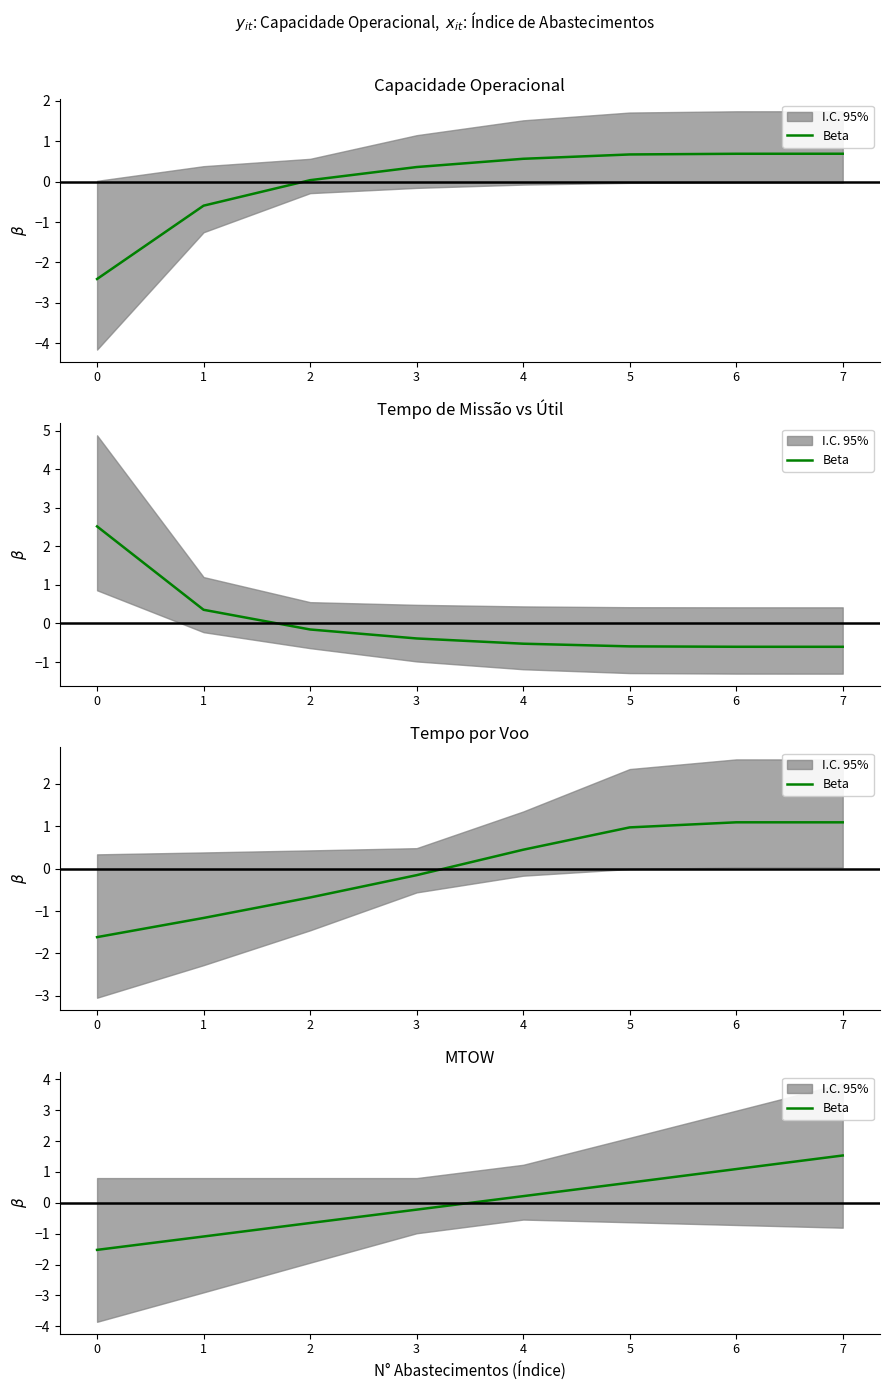

Count the number of values greater than 0.

4